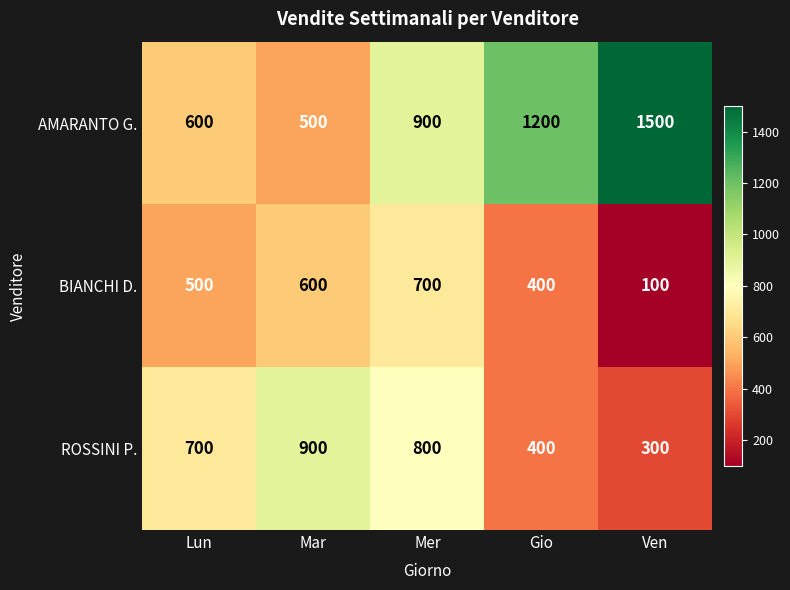

What is the average value of the ROSSINI P. series?

620